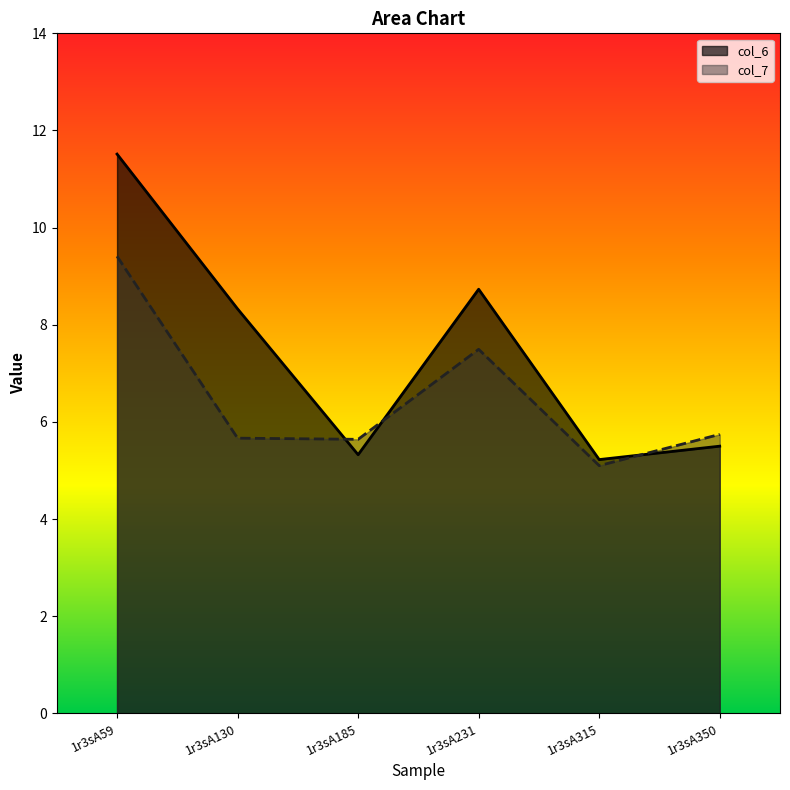

What is the maximum value shown in the chart?

11.5